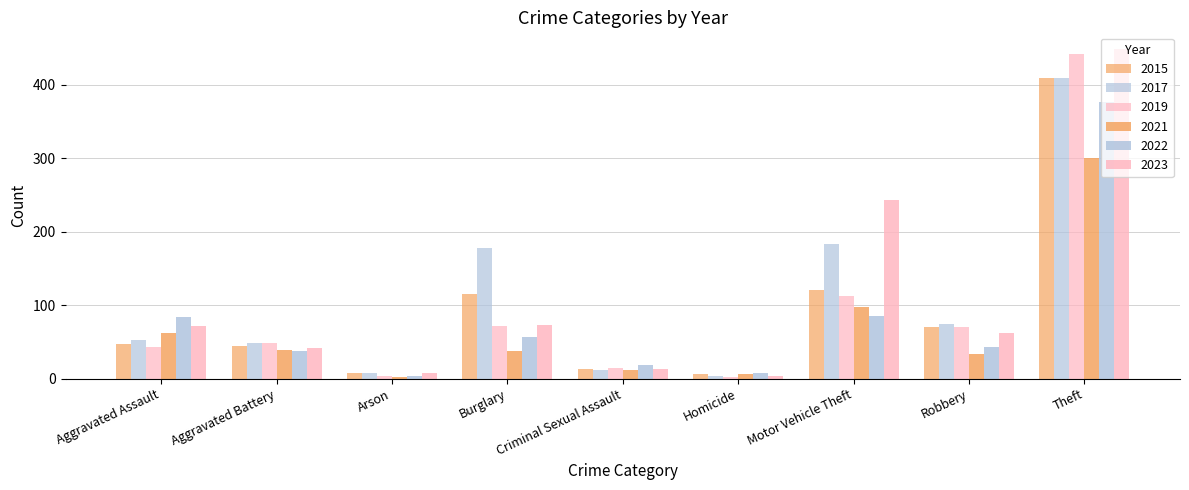

How many bars are there in each group?

6